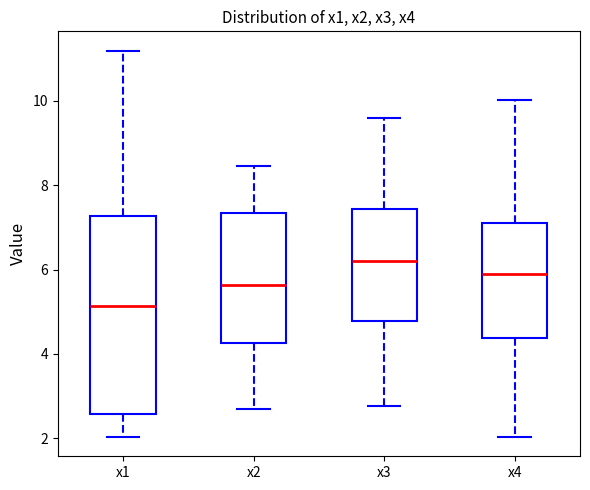

Reading left to right, transcribe this box plot: for each box, give where its median line is, the range the box spans, and where its two whiskers end, as read against the y-axis. The values are not printed on the chart, so give them approximately, as read against the axis.

x1: median 5.2, box 2.6 to 7.2, whiskers 2.0 to 11.2
x2: median 5.6, box 4.2 to 7.4, whiskers 2.8 to 8.4
x3: median 6.2, box 4.8 to 7.4, whiskers 2.8 to 9.6
x4: median 5.8, box 4.4 to 7.2, whiskers 2.0 to 10.0